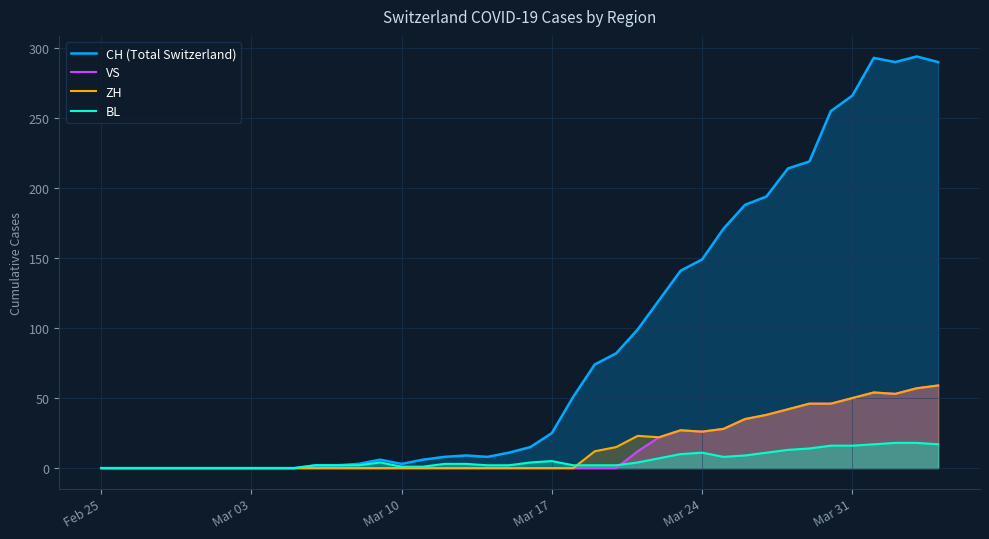

Which series has the largest range (max minus min)?

CH (Total Switzerland)